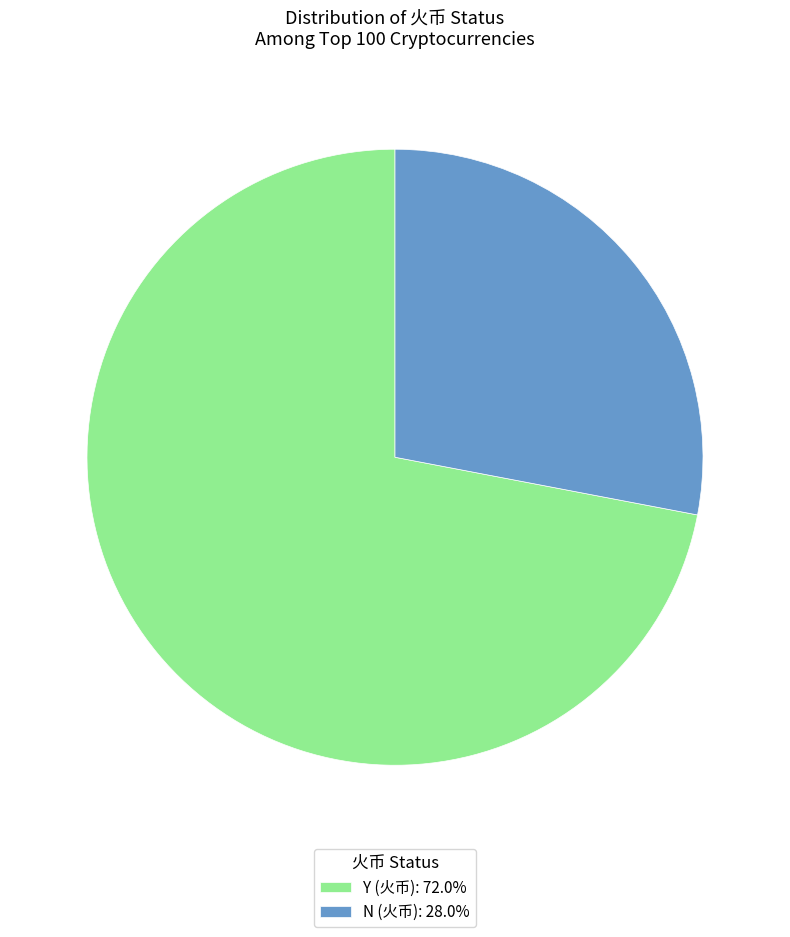

Between Y (火币) and N (火币), which is larger?

Y (火币)